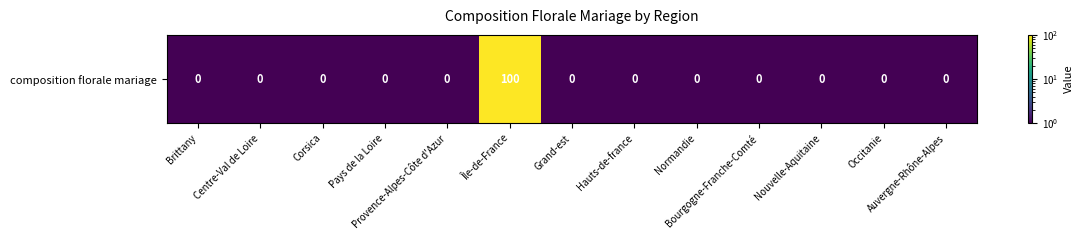

Reading left to right, transcribe all the data shown in this chart.

0	0	0	0	0	100	0	0	0	0	0	0	0